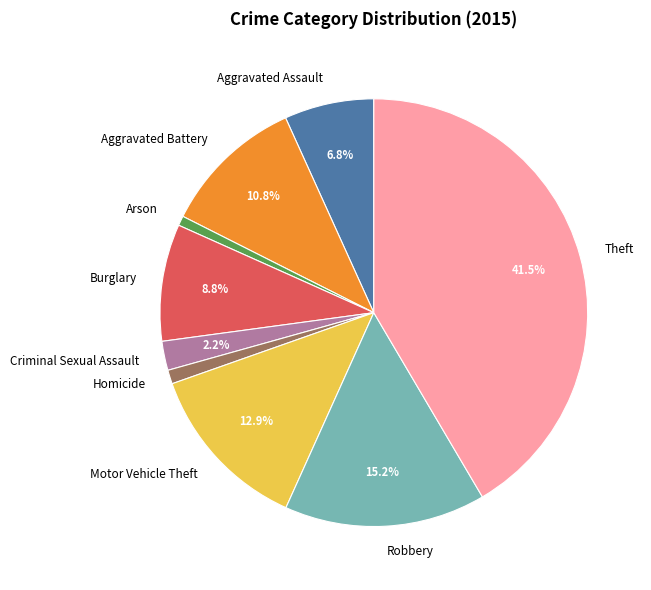

To the nearest percent, what is the difference between the largest and smallest slice percentages?

41%